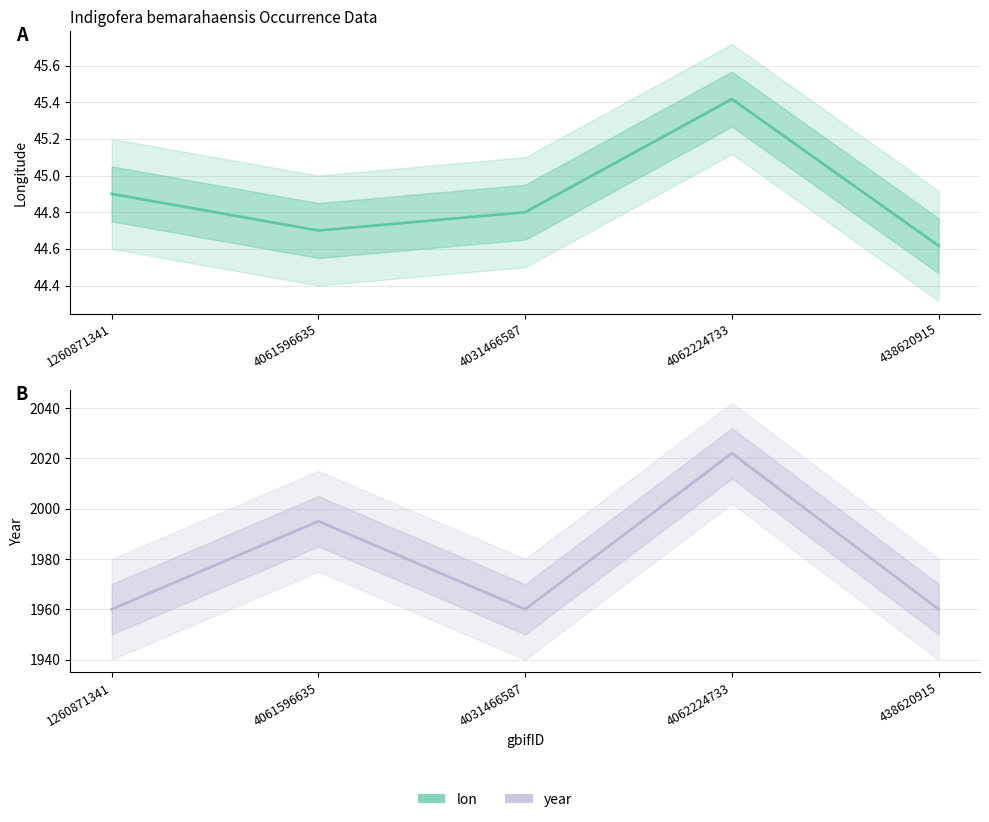

In lon, how many points are higher than both neighbors (excluding endpoints)?

1